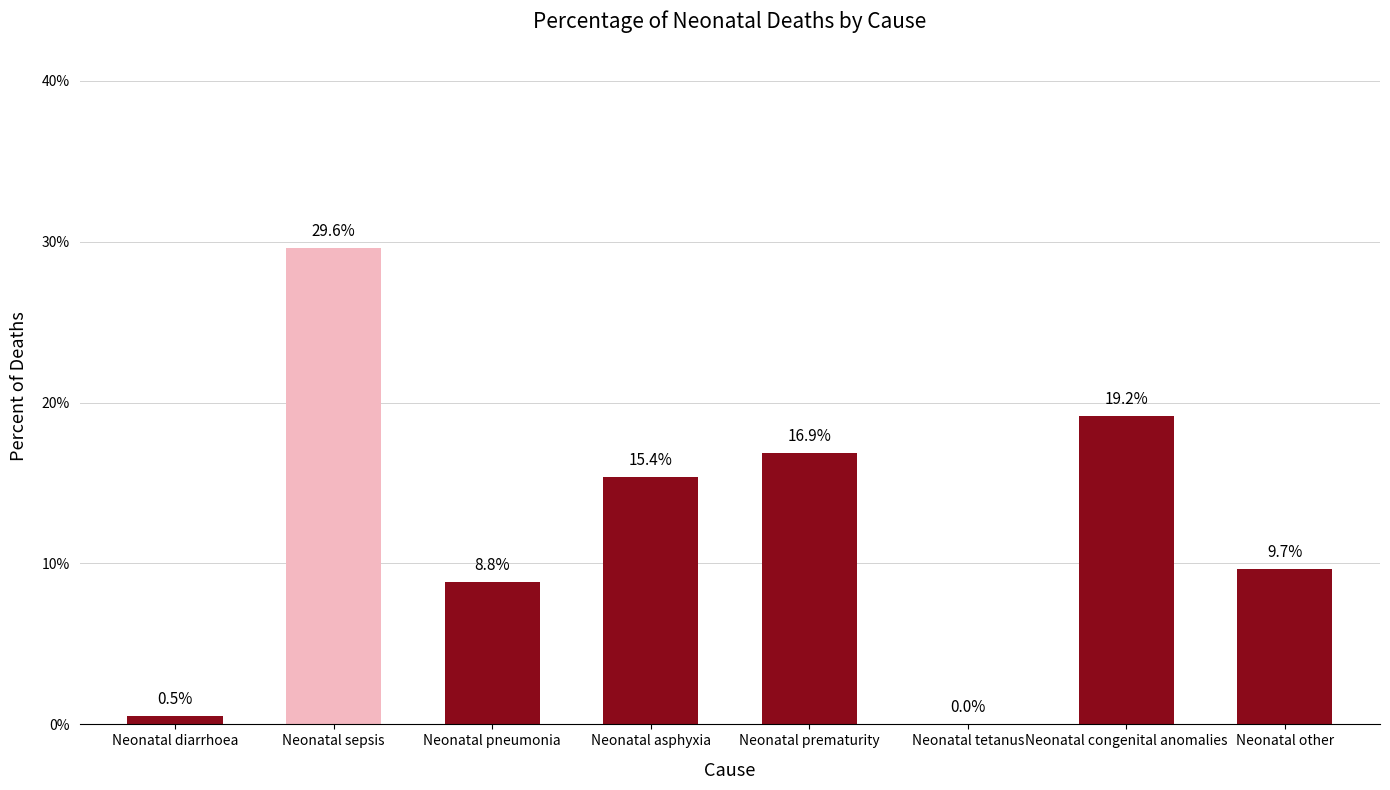

Are the bars grouped side by side (vs. stacked)?

No